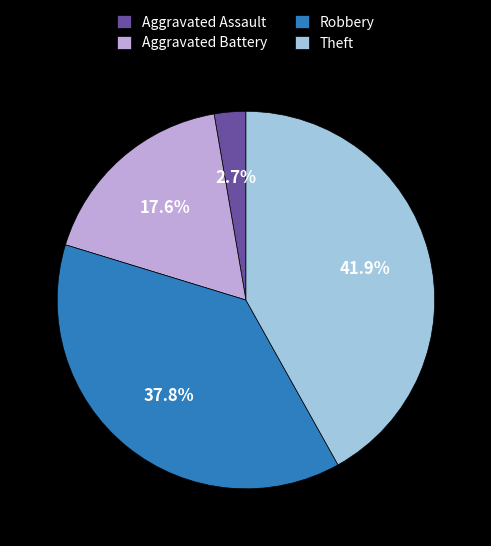

Combined, do Theft and Aggravated Battery account for over 50%?

Yes